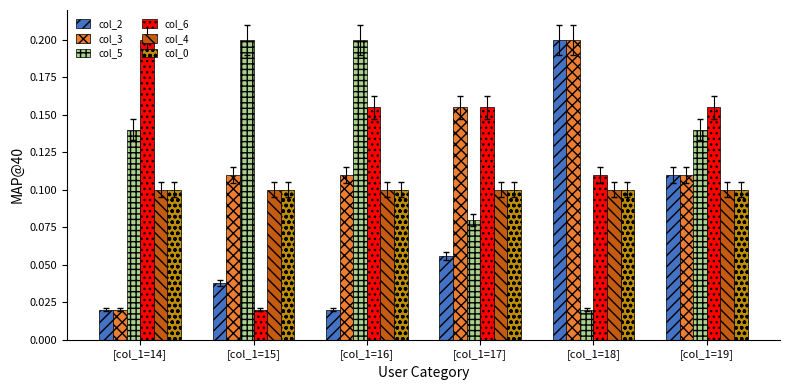

Where is col_6 nearest to the value 0?

[col_1=15]